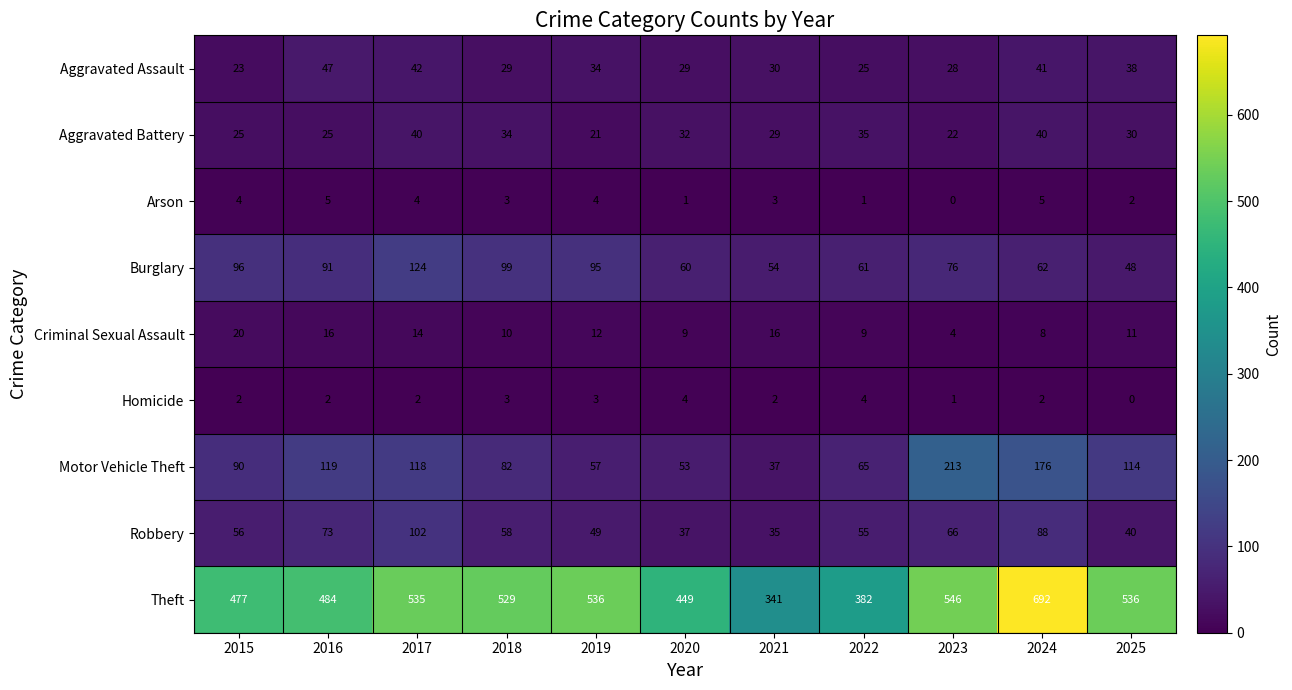

Which category has the highest value across all series?

2024